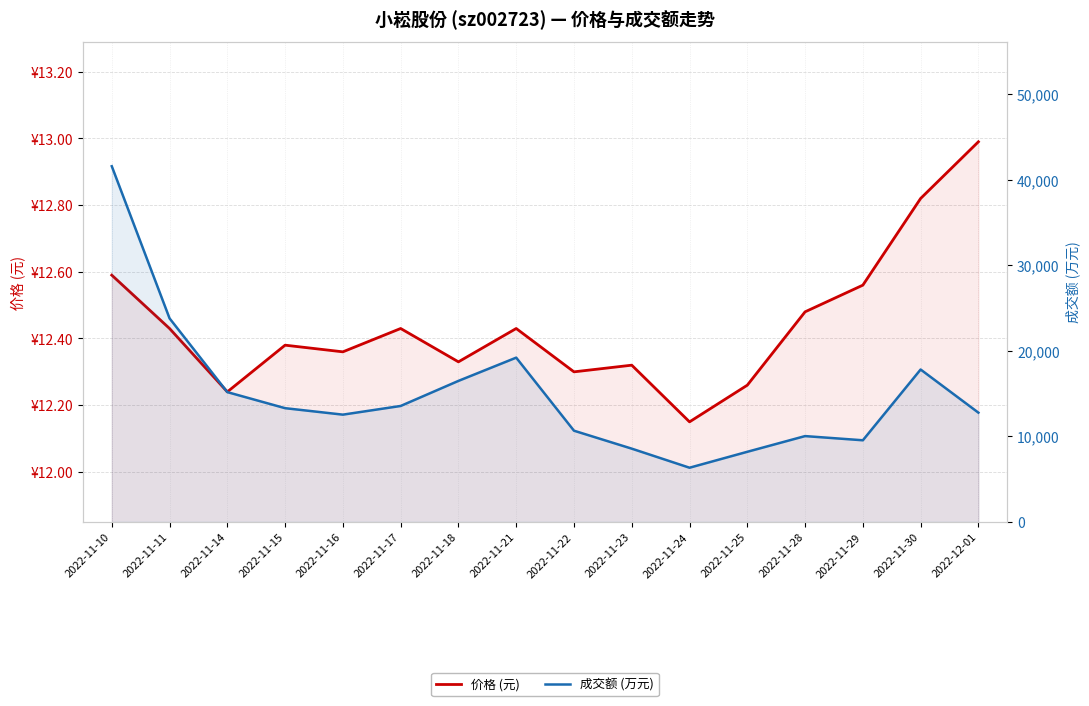

Reading left to right, transcribe all the data shown in this chart.

价格 (元): 2022-11-10=12.6	2022-11-11=12.4	2022-11-14=12.2	2022-11-15=12.4	2022-11-16=12.4	2022-11-17=12.4	2022-11-18=12.3	2022-11-21=12.4	2022-11-22=12.3	2022-11-23=12.3	2022-11-24=12.2	2022-11-25=12.3	2022-11-28=12.5	2022-11-29=12.6	2022-11-30=12.8	2022-12-01=13.0
成交额 (万元): 2022-11-10=41562.0	2022-11-11=23786.0	2022-11-14=15164.0	2022-11-15=13288.0	2022-11-16=12532.0	2022-11-17=13546.0	2022-11-18=16476.0	2022-11-21=19193.0	2022-11-22=10656.0	2022-11-23=8558.0	2022-11-24=6330.0	2022-11-25=8191.0	2022-11-28=10026.0	2022-11-29=9537.0	2022-11-30=17807.0	2022-12-01=12764.0